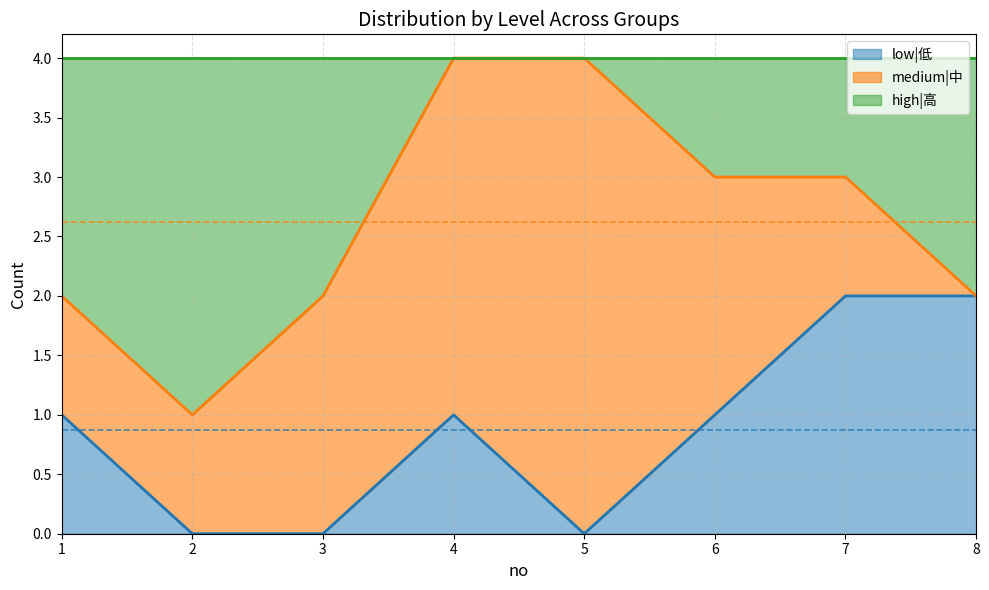

How many values in the low|低 series are below 1?

3